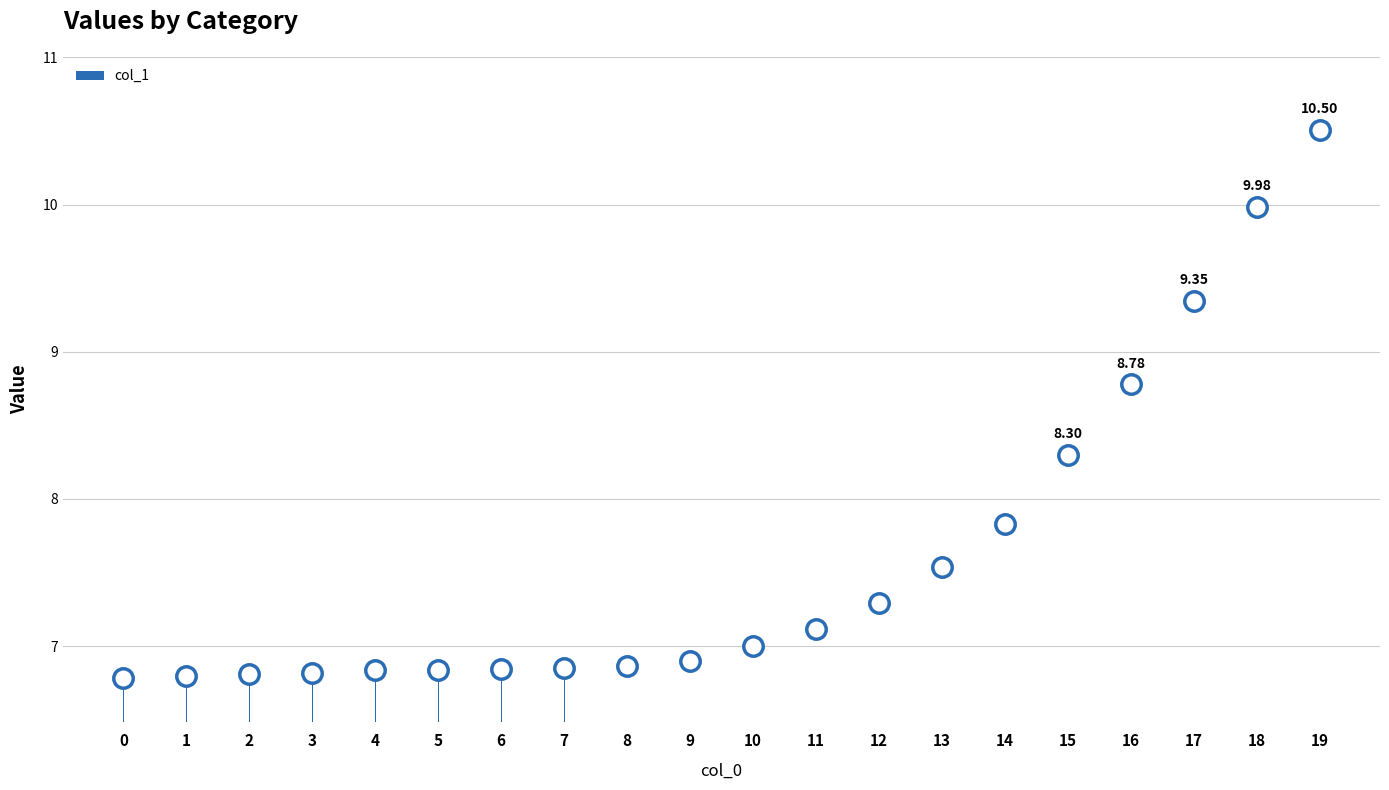

Is it true that the value at 12 is 5.0?

False